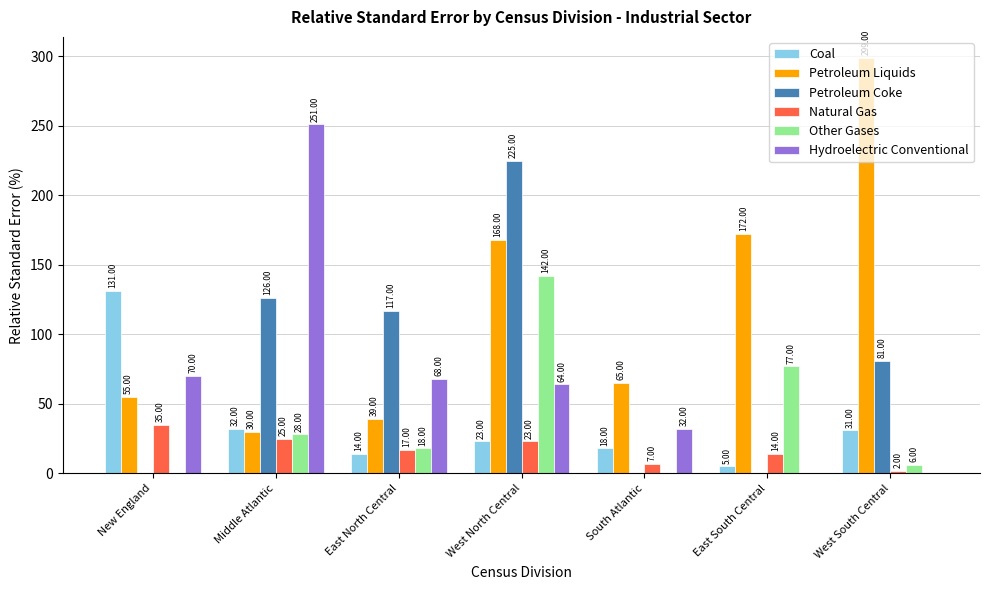

Which category has the highest value across all series?

West South Central